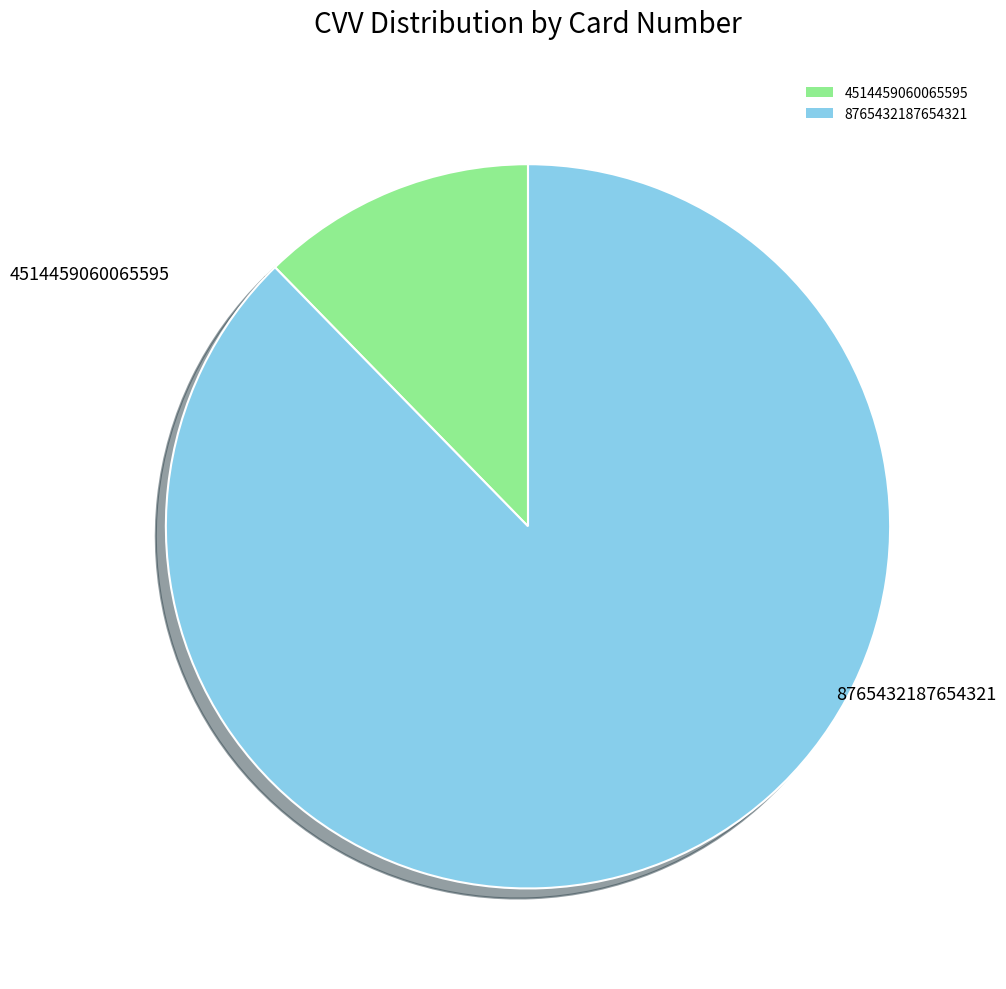

Is it true that 4514459060065595 is 26% of the pie?

False